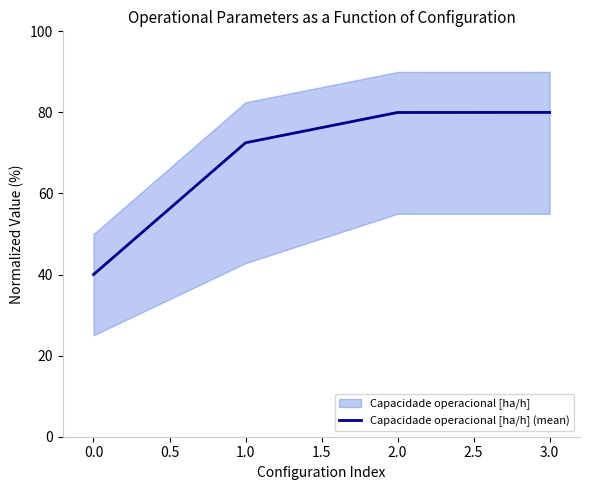

True or false: Capacidade operacional [ha/h] (mean) has more than 2 interior local peaks.

False